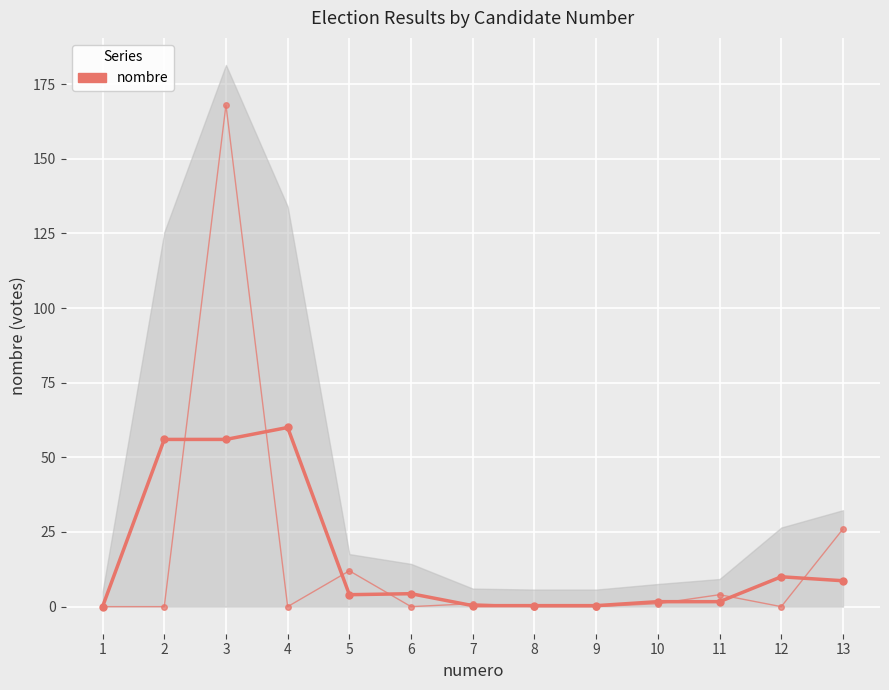

At how many categories does at least one series exceed 28?

3